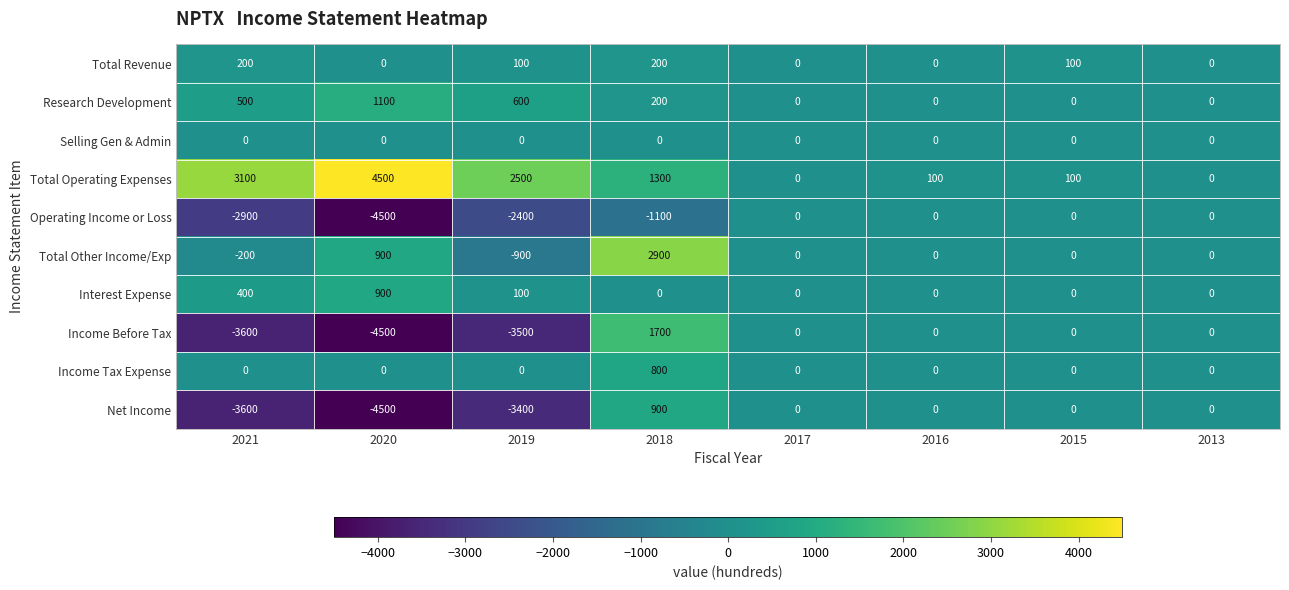

What is the spread (max minus min) of values at 2018?

4000